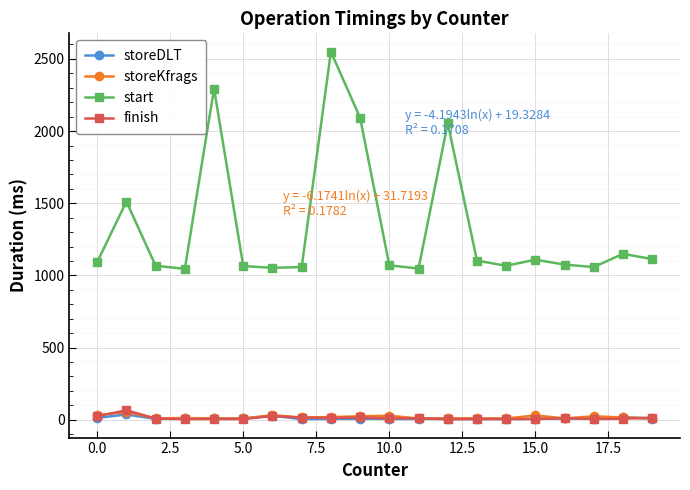

Which series has the widest spread of values?

start